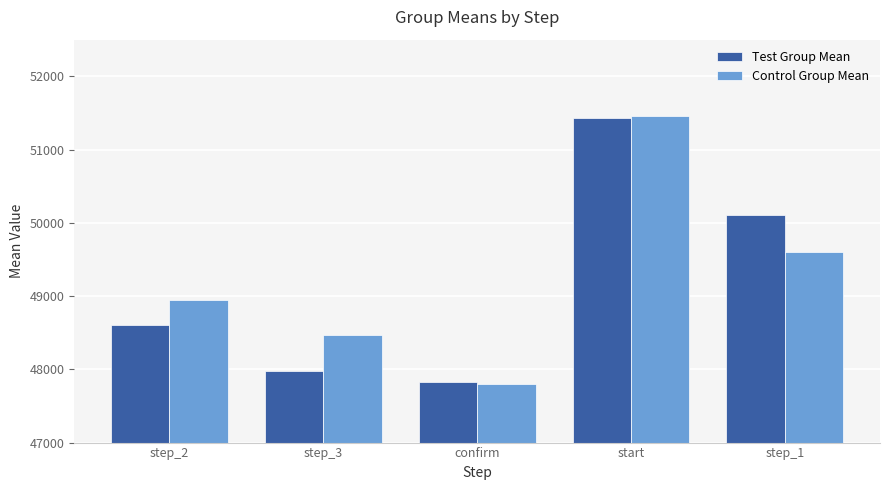

At which label does Test Group Mean first exceed 48604?

step_2